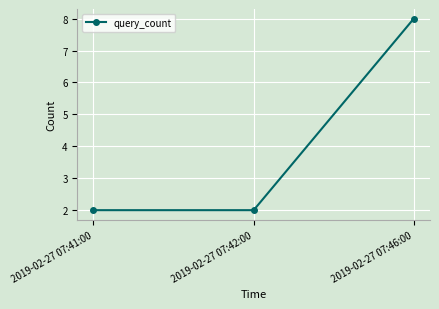

Which category has the highest value across all series?

2019-02-27 07:46:00